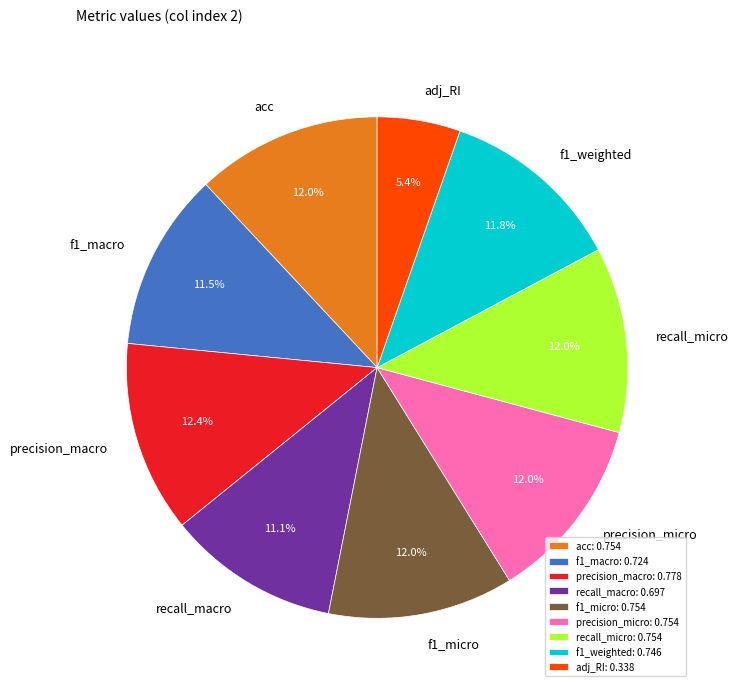

Does precision_micro account for over 50% of the chart?

No